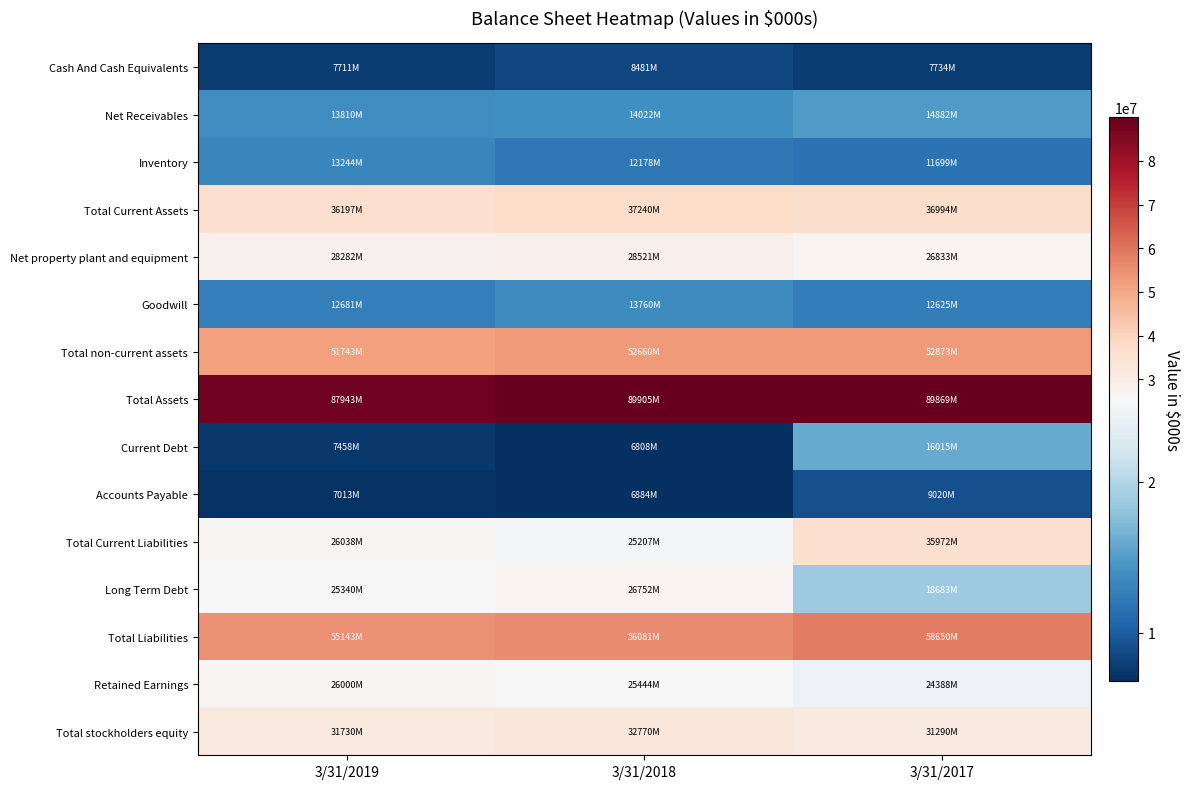

What is the maximum value shown in the chart?

89905000